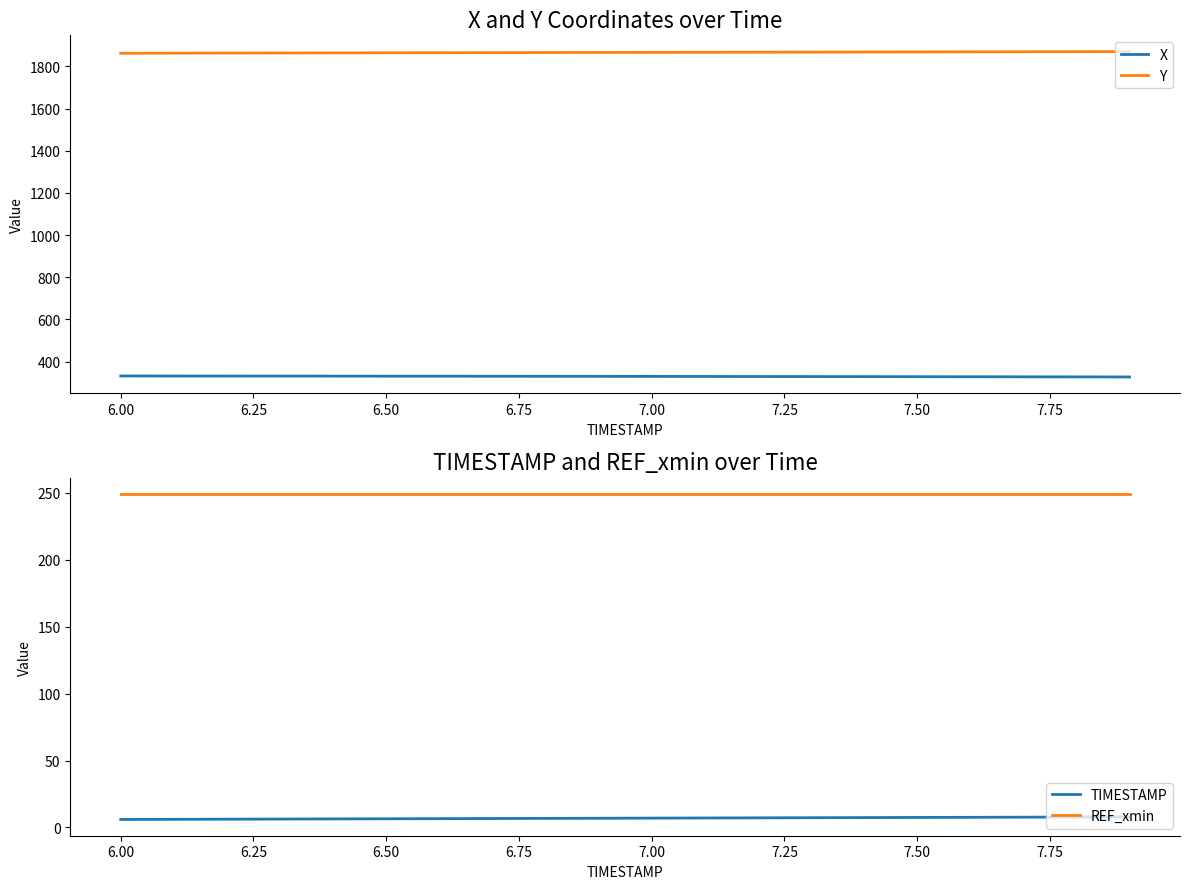

True or false: X and Y cross at least once.

False